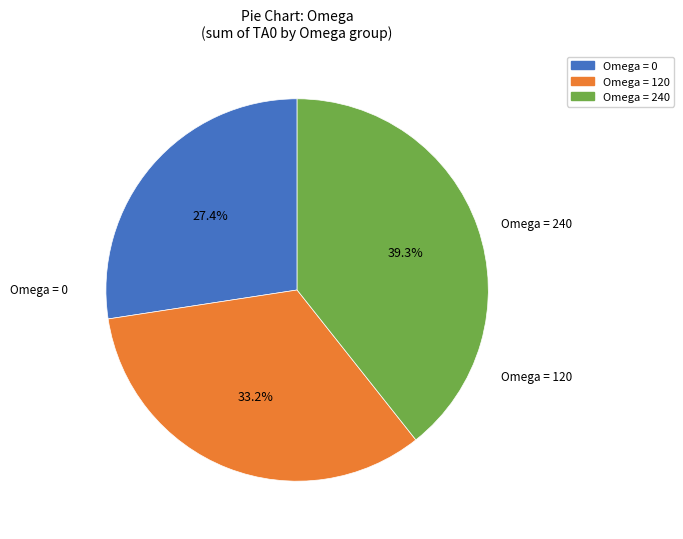

Is there any slice that represents more than half of the pie?

No